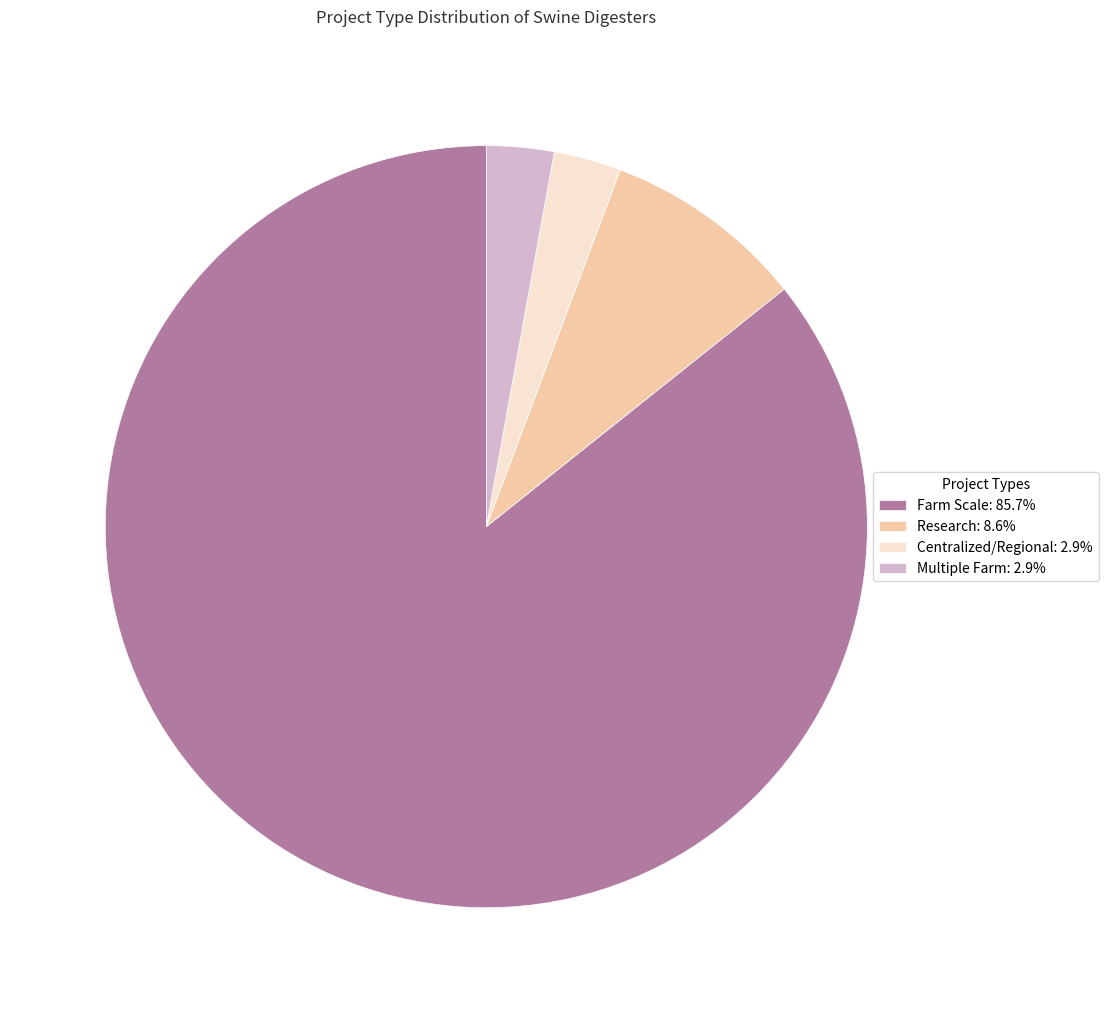

Do Farm Scale: 85.7% and Multiple Farm: 2.9% together represent more than half of the pie?

Yes